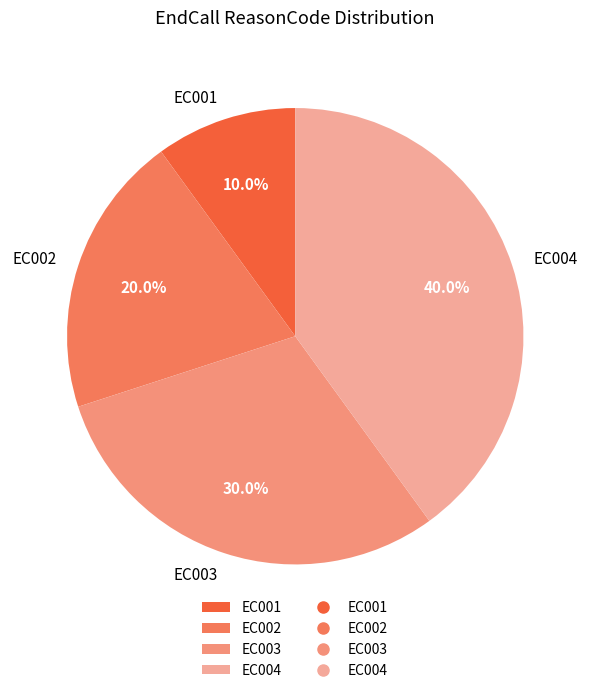

Does EC001 represent more than half of the total?

No